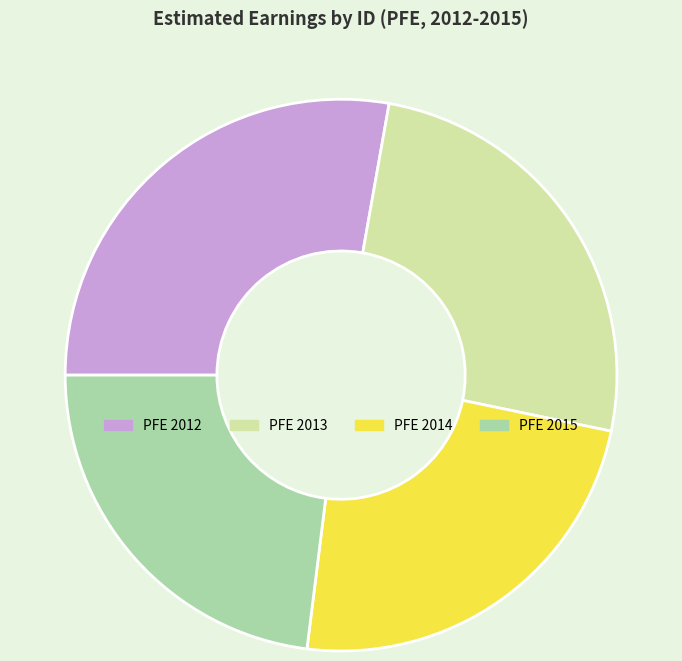

Approximately how many times larger is the value at PFE 2015 compared to PFE 2013?

0.9